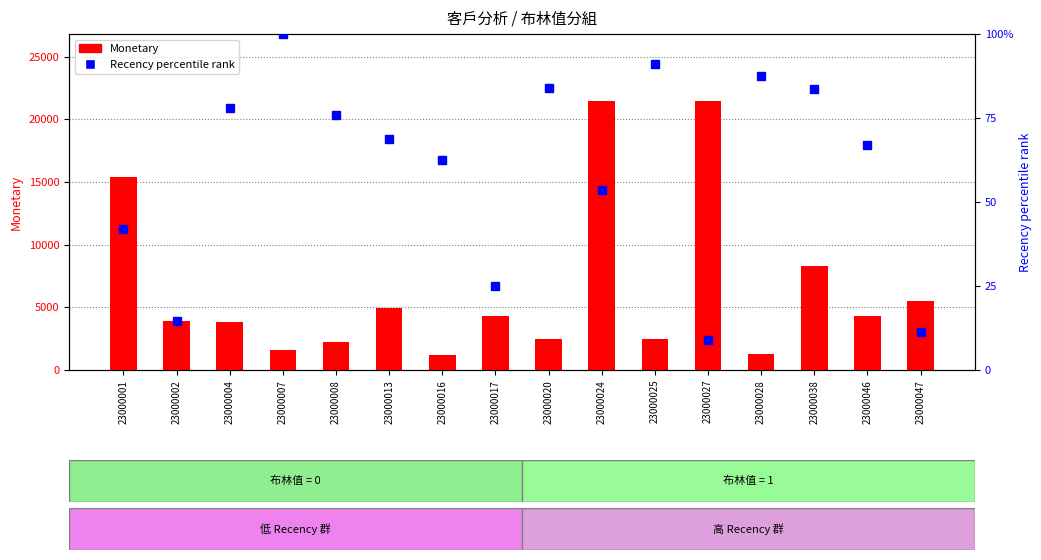

Is the value of Monetary at 23000007 greater than the value of Recency percentile rank at 23000027?

Yes